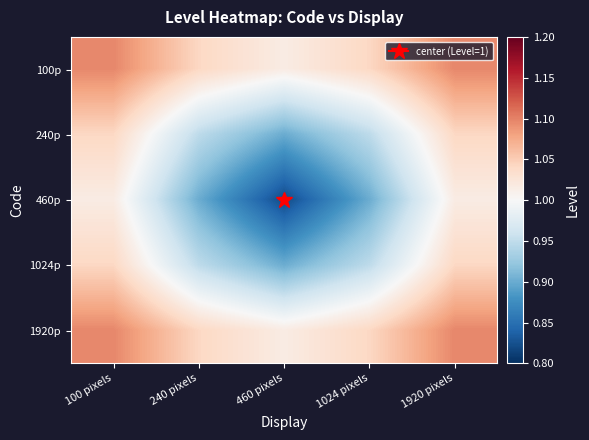

Reading right to left, extract all data points from this chart.

100p: 1920 pixels=1.1	1024 pixels=1.0	460 pixels=1.0	240 pixels=1.0	100 pixels=1.1
240p: 1920 pixels=1.0	1024 pixels=0.9	460 pixels=0.9	240 pixels=0.9	100 pixels=1.0
460p: 1920 pixels=1.0	1024 pixels=0.9	460 pixels=0.8	240 pixels=0.9	100 pixels=1.0
1024p: 1920 pixels=1.0	1024 pixels=0.9	460 pixels=0.9	240 pixels=0.9	100 pixels=1.0
1920p: 1920 pixels=1.1	1024 pixels=1.0	460 pixels=1.0	240 pixels=1.0	100 pixels=1.1